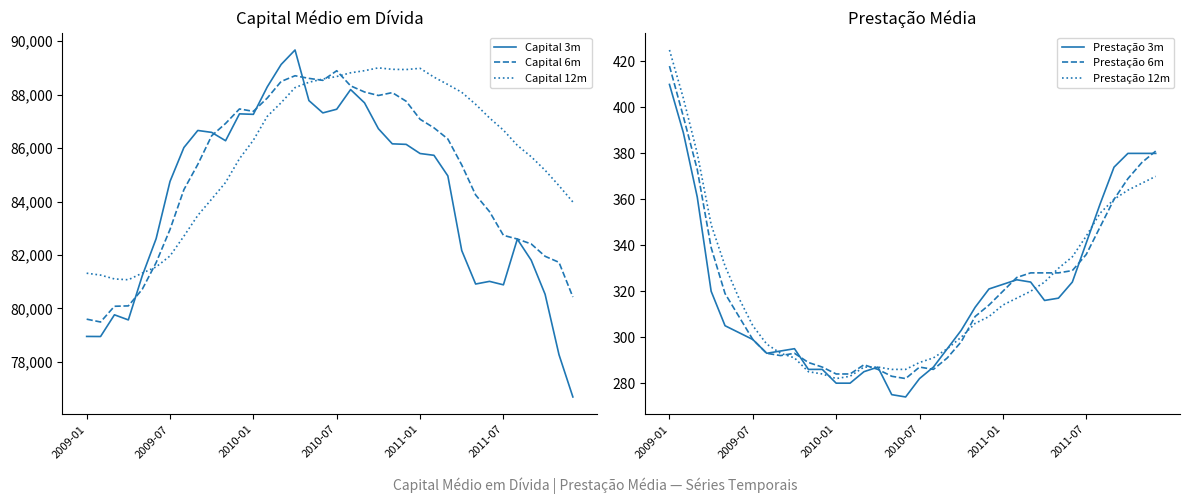

Reading left to right, transcribe all the data shown in this chart.

Capital 3m: 78955	78952	79764	79573	81220	82610	84751	86018	86657	86585	86273	87278	87260	88286	89125	89666	87774	87314	87451	88186	87691	86723	86157	86137	85795	85728	84958	82167	80915	81014	80885	82594	81806	80532	78274	76692
Capital 6m: 79601	79495	80083	80097	80716	81714	82955	84444	85388	86460	86919	87462	87372	87868	88490	88703	88605	88531	88890	88325	88096	87965	88072	87749	87076	86756	86338	85367	84246	83622	82735	82598	82414	81952	81726	80429
Capital 12m: 81319	81249	81105	81074	81323	81554	81965	82704	83481	84091	84714	85601	86292	87184	87696	88259	88460	88581	88674	88813	88892	88998	88943	88935	88981	88652	88375	88084	87634	87125	86669	86101	85675	85169	84592	83982
Prestação 3m: 410	389	361	320	305	302	299	293	294	295	286	286	280	280	285	287	275	274	282	287	295	303	313	321	323	325	324	316	317	324	341	358	374	380	380	380
Prestação 6m: 418	396	373	339	319	309	299	293	292	293	289	287	284	284	288	286	283	282	287	286	291	298	309	314	320	326	328	328	328	329	336	348	360	369	376	381
Prestação 12m: 425	404	380	349	331	317	305	297	293	291	285	284	282	283	287	287	286	286	289	291	295	300	306	309	314	317	320	324	330	335	344	354	360	364	367	370